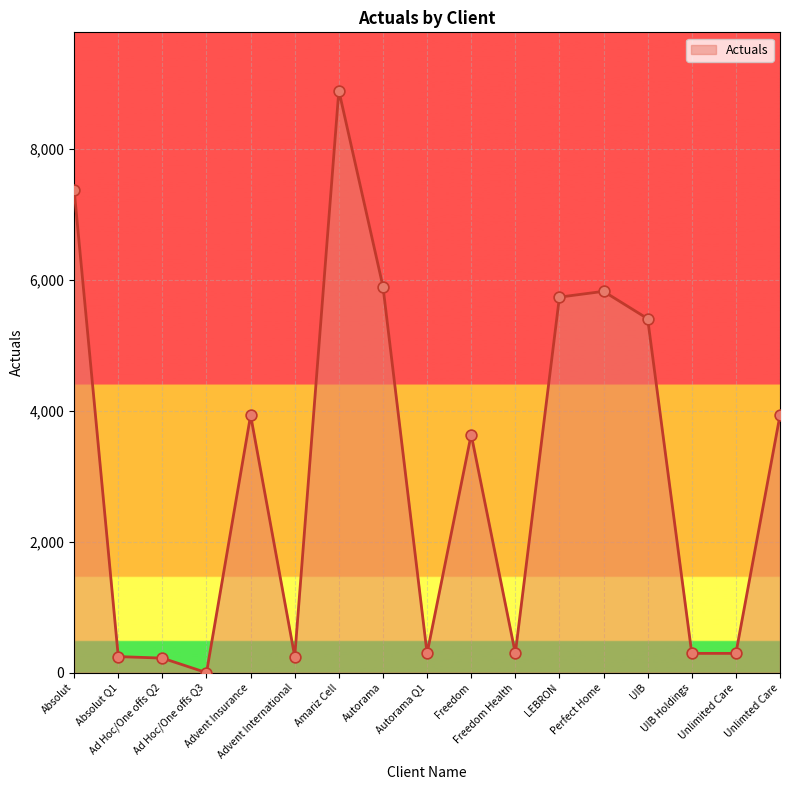

What is the change in value from Absolut Q1 to Amariz Cell?

+8648.4